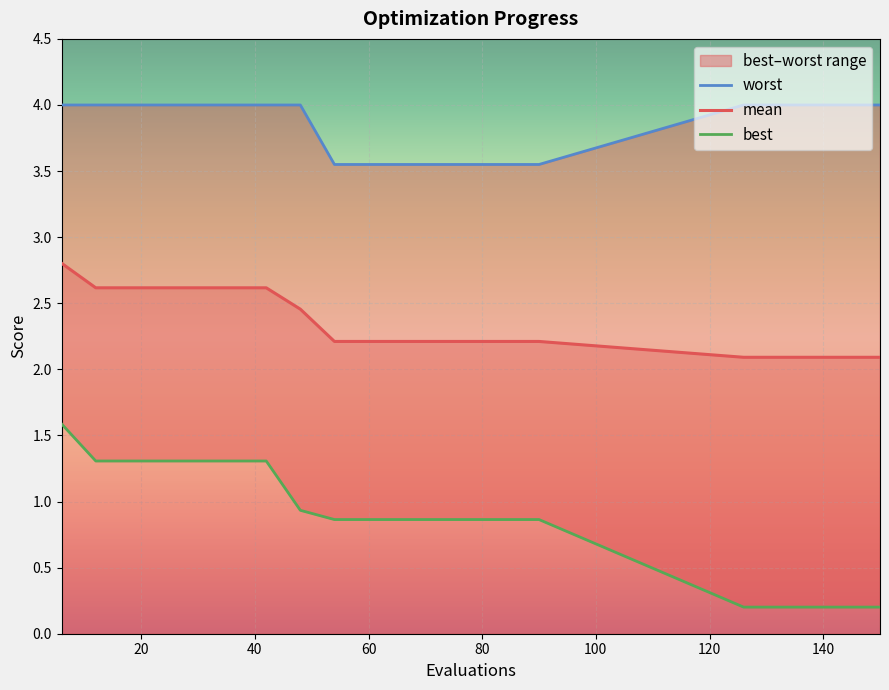

What is the highest value of the mean series?

2.8